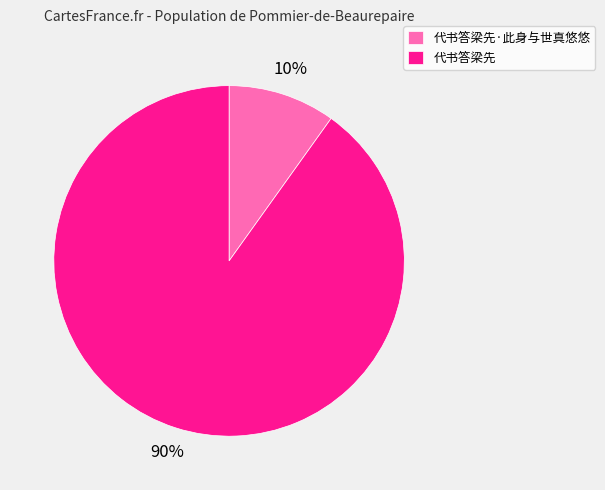

Is the sum of 代书答梁先·此身与世真悠悠 and 代书答梁先 greater than half?

Yes